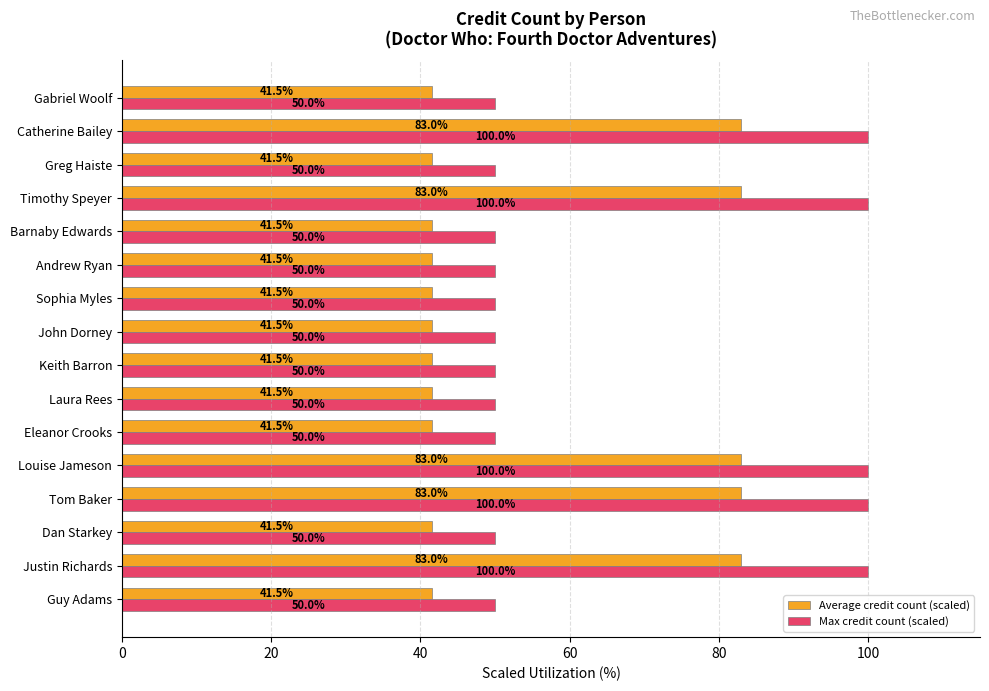

What is the difference between the highest and lowest values at Sophia Myles?

8.5